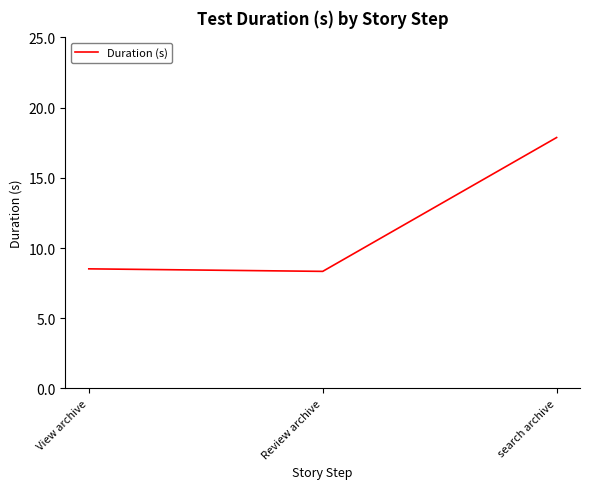

Between search archive and Review archive, which is larger?

search archive